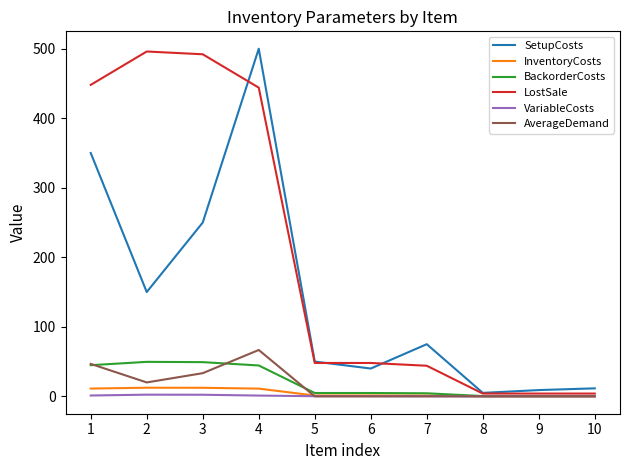

Is this an area chart (filled region under the line)?

No